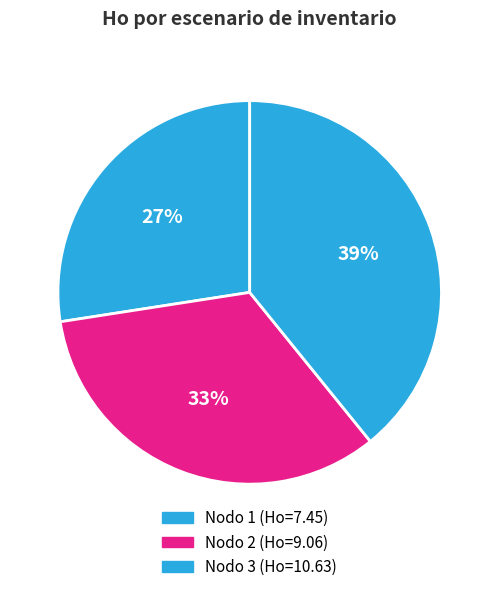

What is the largest slice in the pie chart?

Nodo 3 - Pies inventariados